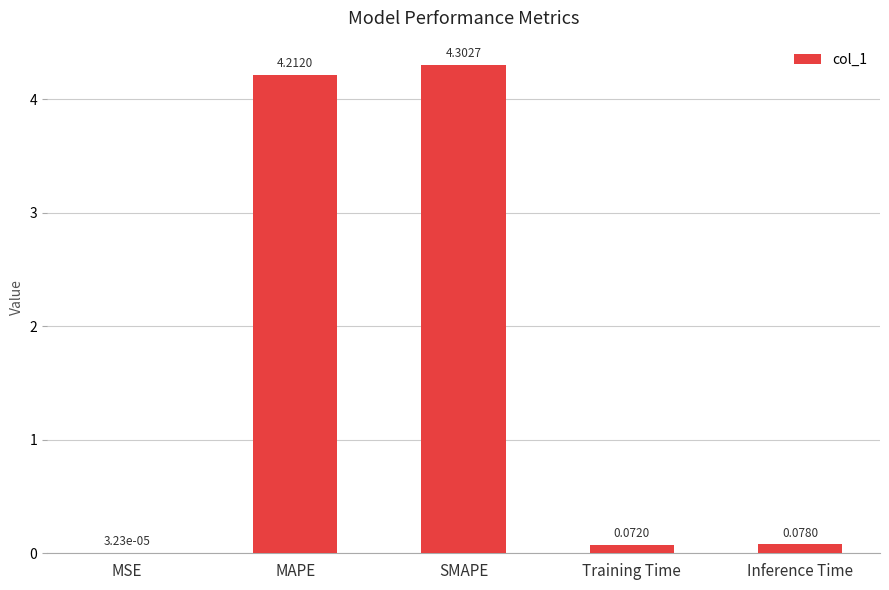

What is the sum of the values at MSE and MAPE?

4.2